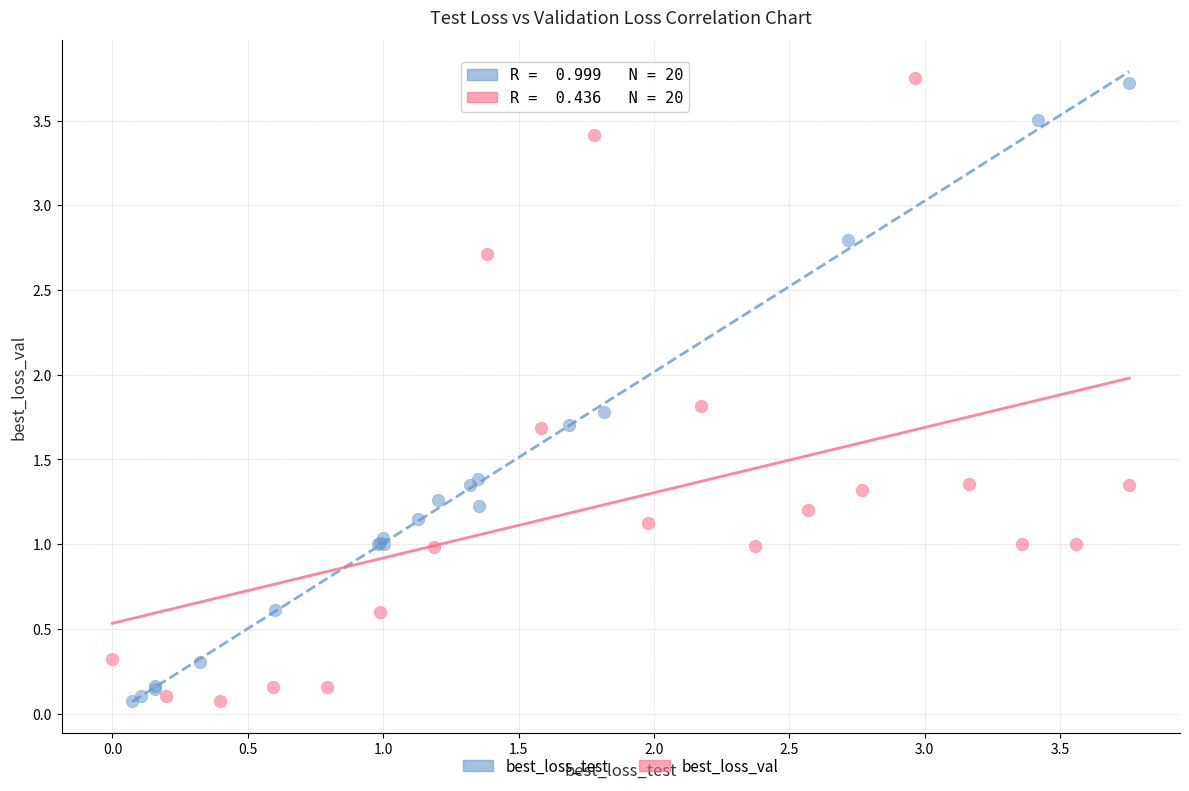

Which series has the largest Y range (max minus min)?

best_loss_val